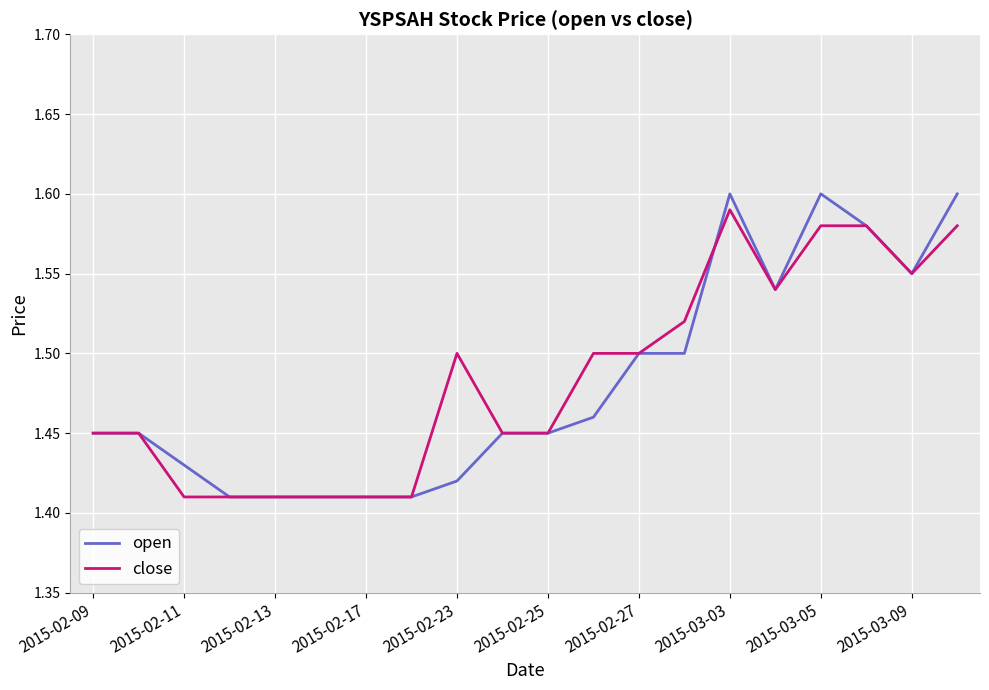

Which series has the widest spread of values?

open